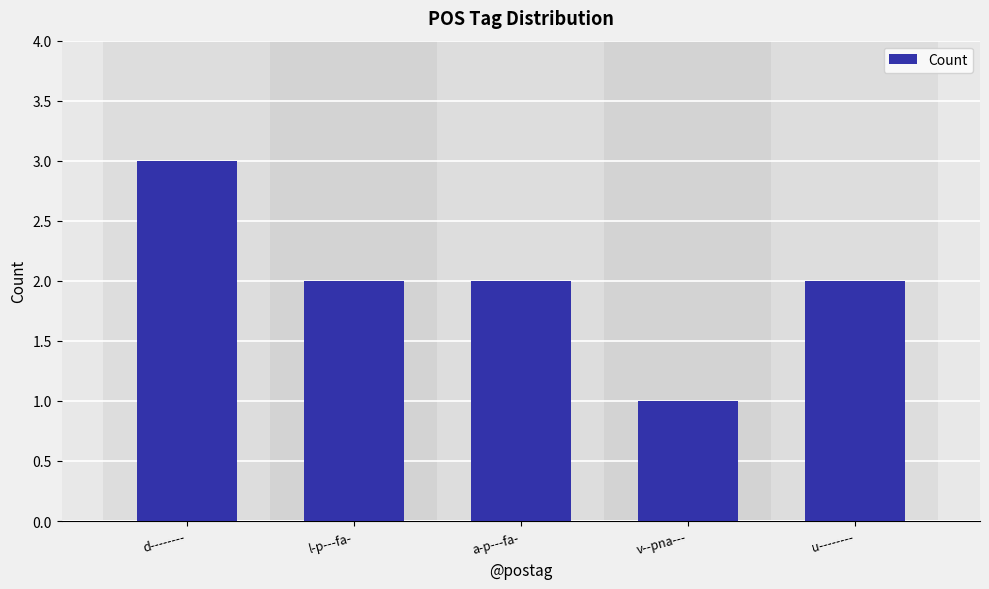

Read the value at d--------.

3